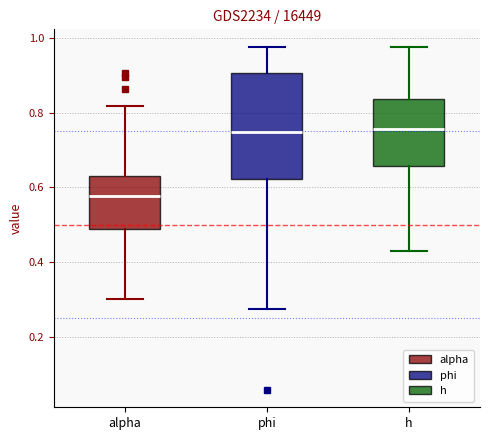

Reading left to right, transcribe this box plot: for each box, give where its median line is, the range the box spans, and where its two whiskers end, as read against the y-axis. The values are not printed on the chart, so give them approximately, as read against the axis.

alpha: median 0.58, box 0.48 to 0.64, whiskers 0.30 to 0.82
phi: median 0.74, box 0.62 to 0.90, whiskers 0.28 to 0.98
h: median 0.76, box 0.66 to 0.84, whiskers 0.44 to 0.98